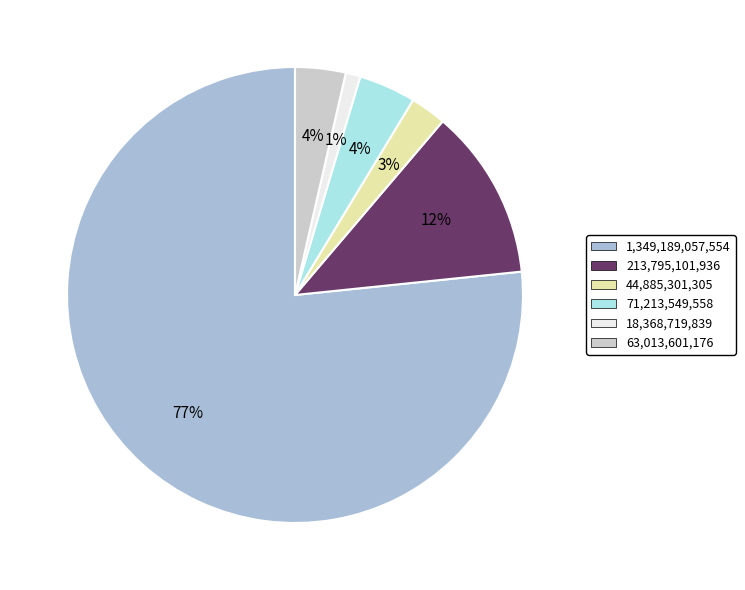

How many slices are in this pie chart?

6